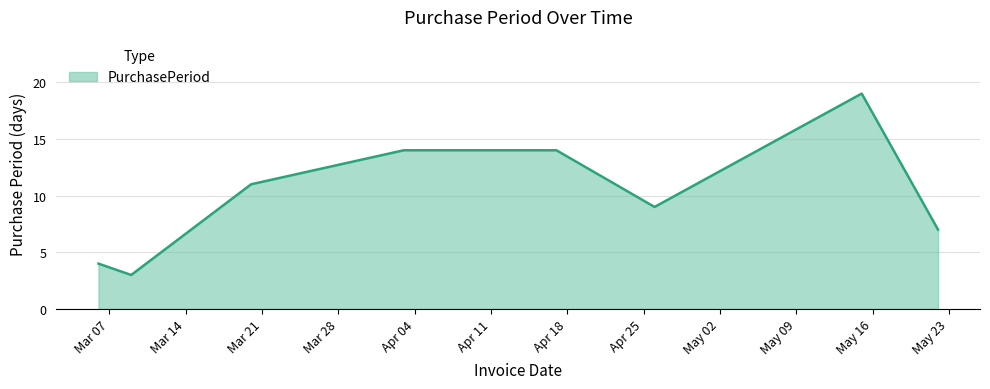

How many interior local valleys (lower than both neighbors) does the data have?

2